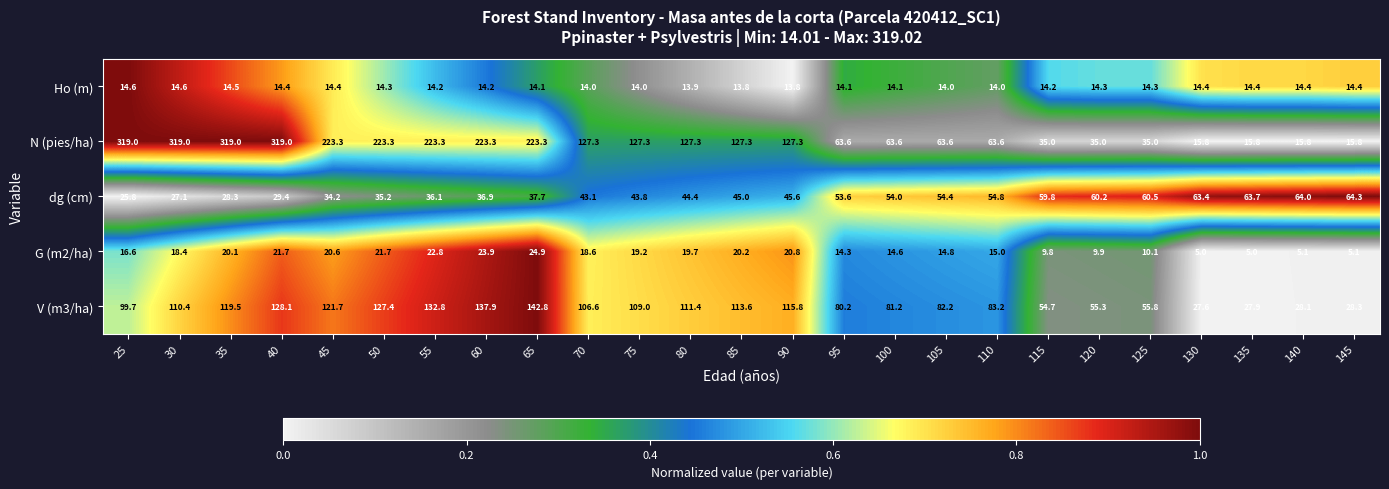

At which category is the sum across all series the highest?

40